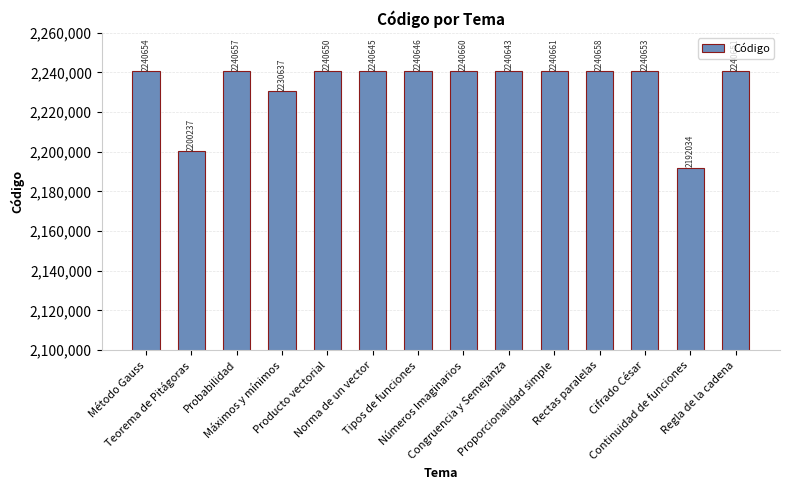

What is the change in value from Teorema de Pitágoras to Proporcionalidad simple?

+40424